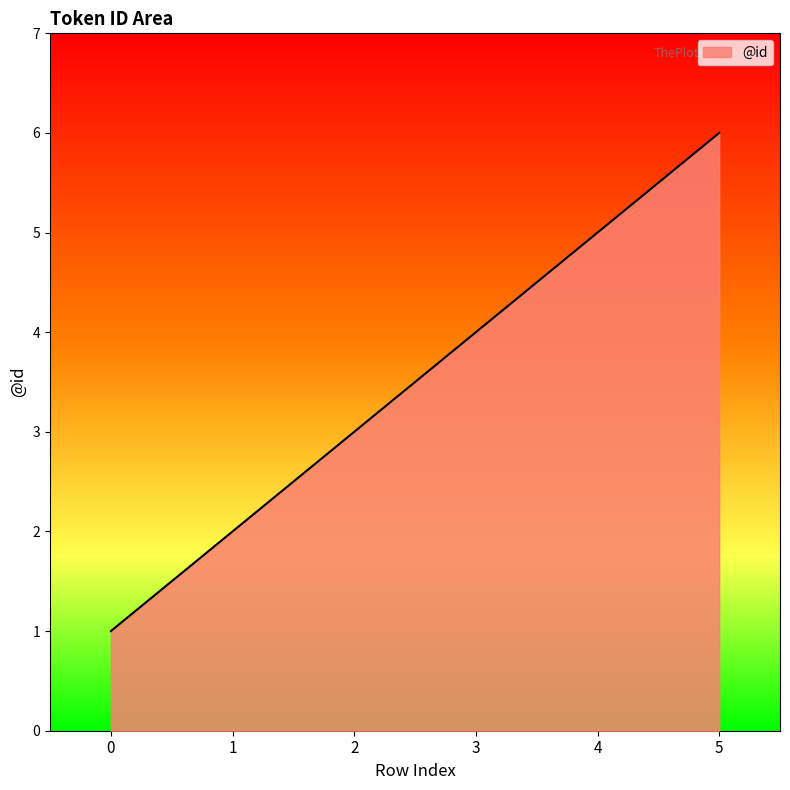

Reading left to right, transcribe all the data shown in this chart.

0=1	1=2	2=3	3=4	4=5	5=6